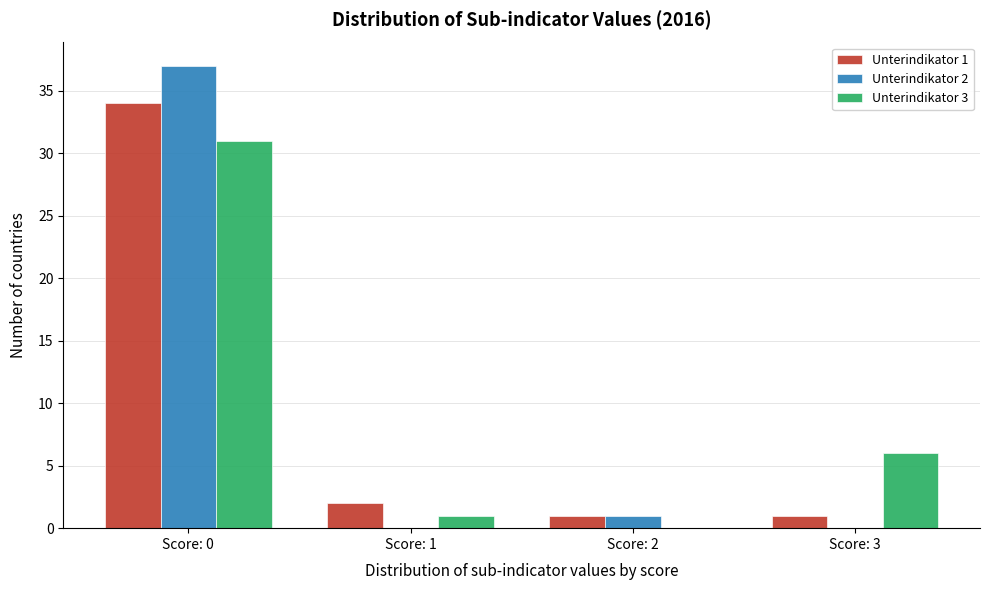

Reading right to left, list all the values displayed in this chart.

Unterindikator 1: Score: 3=1	Score: 2=1	Score: 1=2	Score: 0=34
Unterindikator 2: Score: 3=0	Score: 2=1	Score: 1=0	Score: 0=37
Unterindikator 3: Score: 3=6	Score: 2=0	Score: 1=1	Score: 0=31